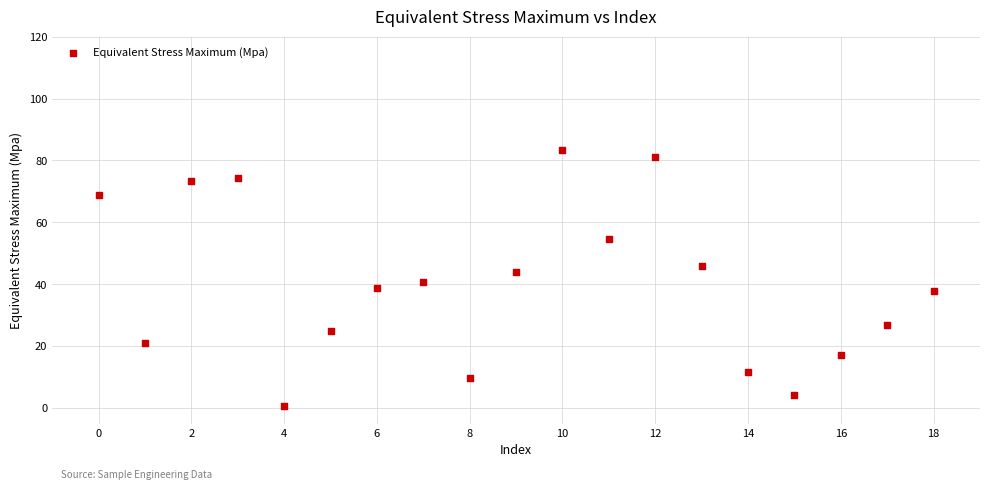

How many data points are displayed?

19